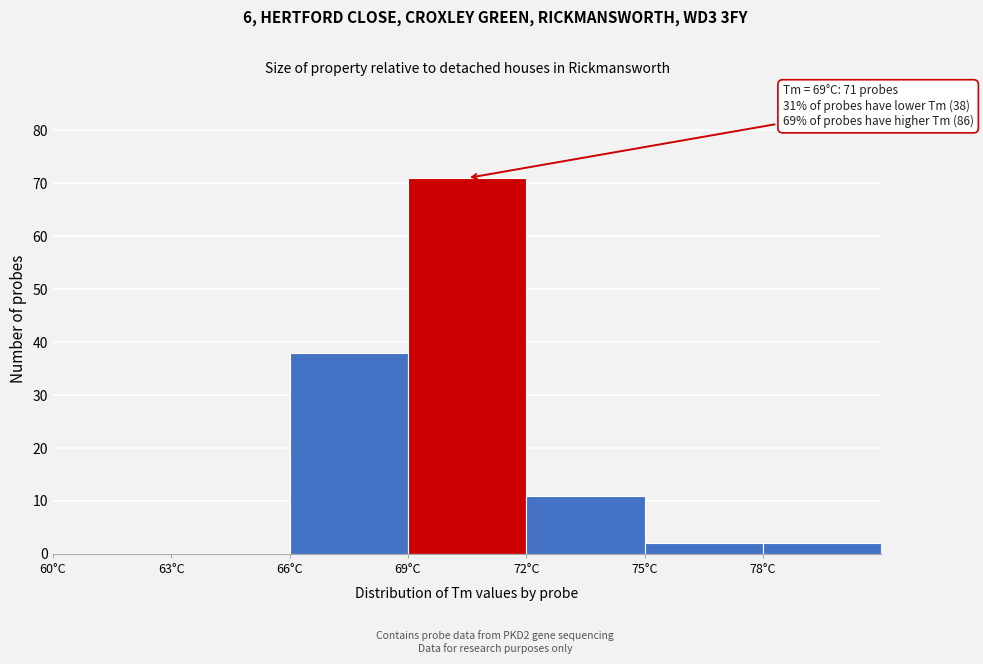

Over which range of the x-axis is the bar tallest?

69 to 72